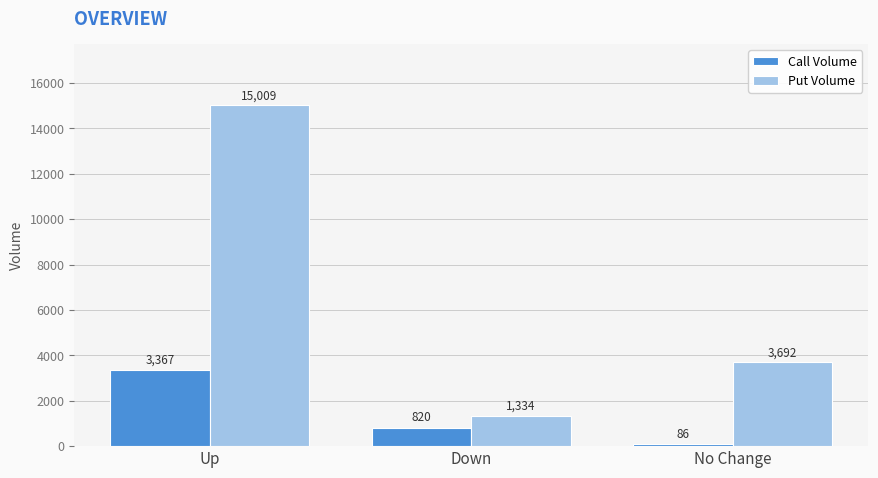

List the series in order of their overall mean, lowest first.

Call Volume, Put Volume